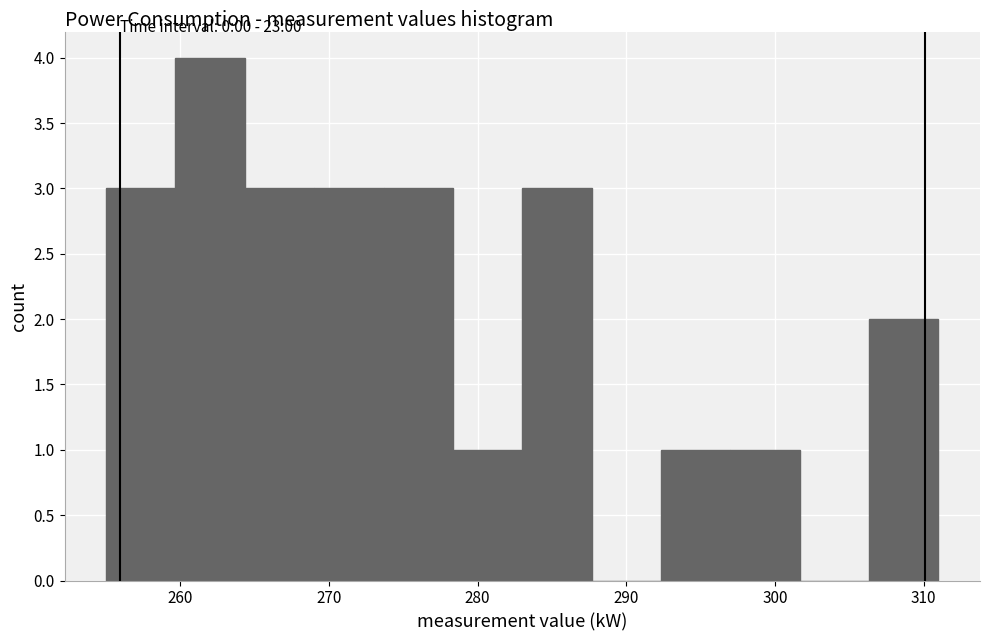

Reading left to right, transcribe this chart: for each bar, give the range it covers on the x-axis and its height. Neither the bar edges nor the heights are printed on the chart, so give them approximately, as read against the axes.

255 to 260: 3
260 to 264: 4
264 to 269: 3
269 to 274: 3
274 to 278: 3
278 to 283: 1
283 to 288: 3
288 to 292: 0
292 to 297: 1
297 to 302: 1
302 to 306: 0
306 to 311: 2